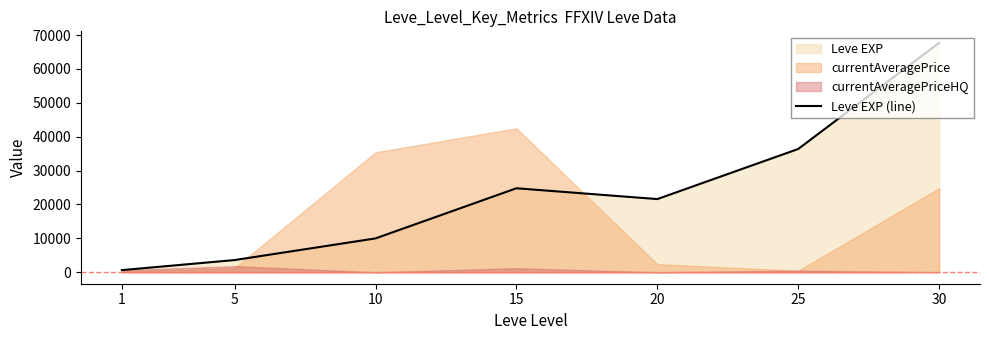

Reading left to right, extract all data points from this chart.

630	3600	9990	24790	21600	36390	67730